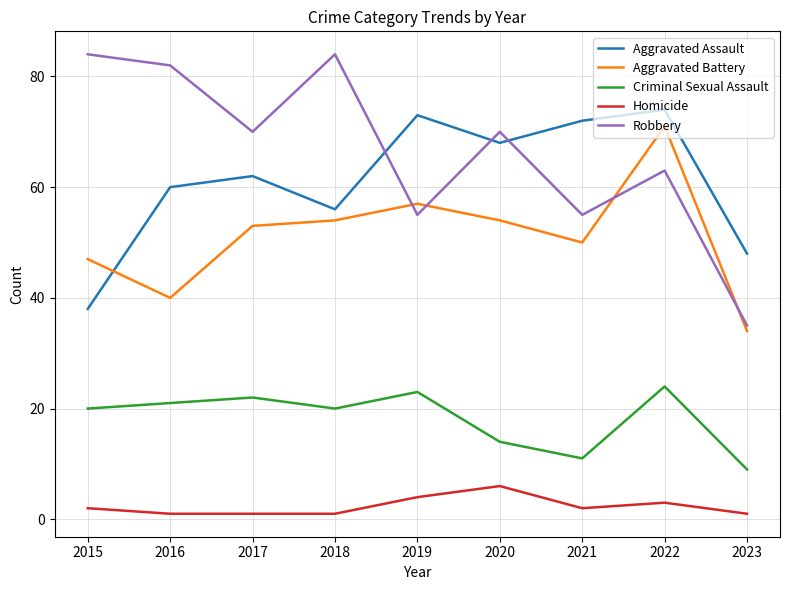

How many interior local peaks does the Aggravated Assault series have?

3